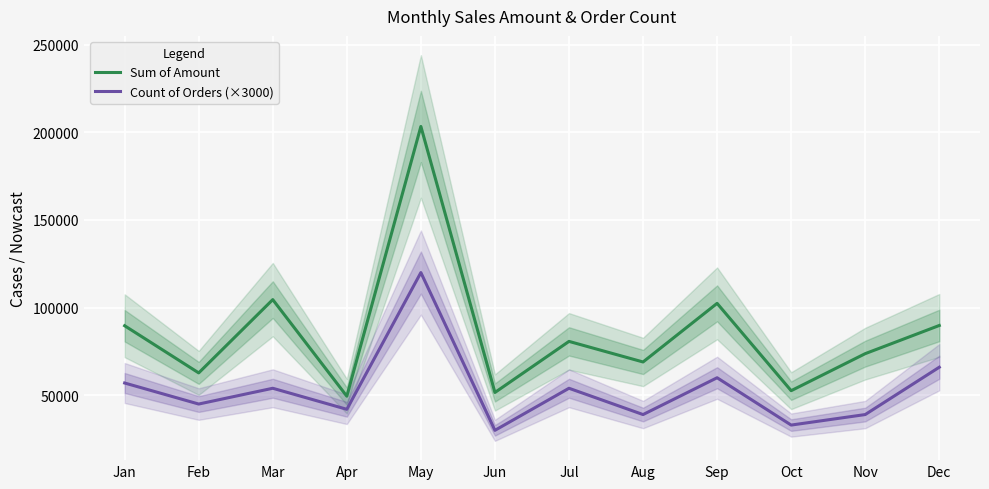

Which series has the largest total across all categories?

Sum of Amount